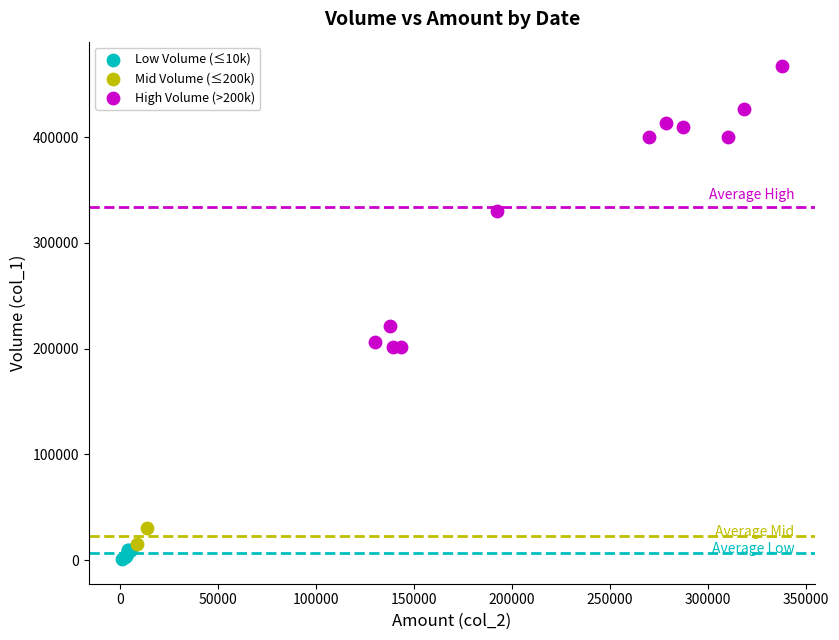

Which series contains the lowest Y value?

Low Volume (≤10k)